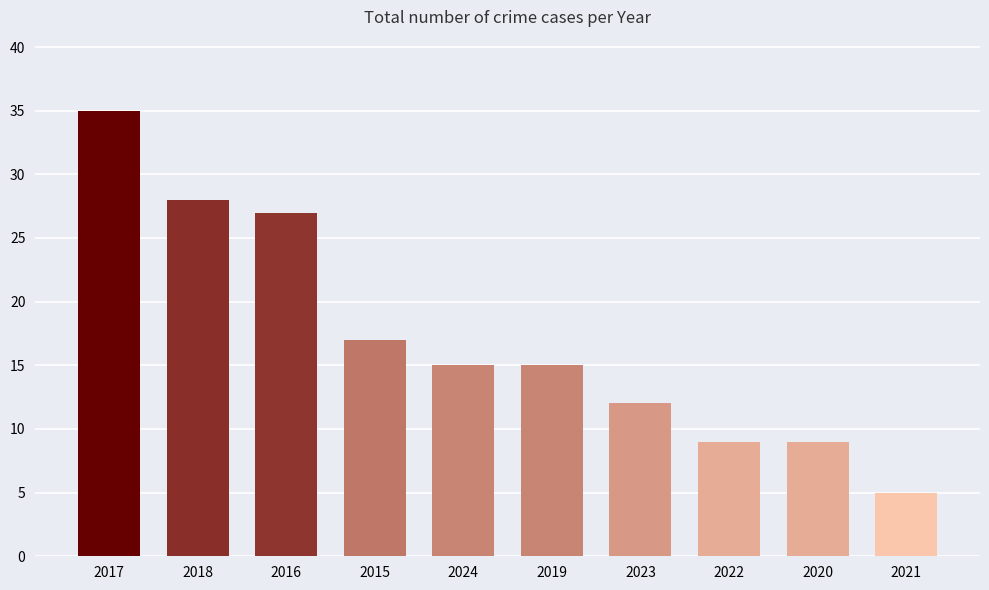

True or false: the data shows 28 at 2015.

False